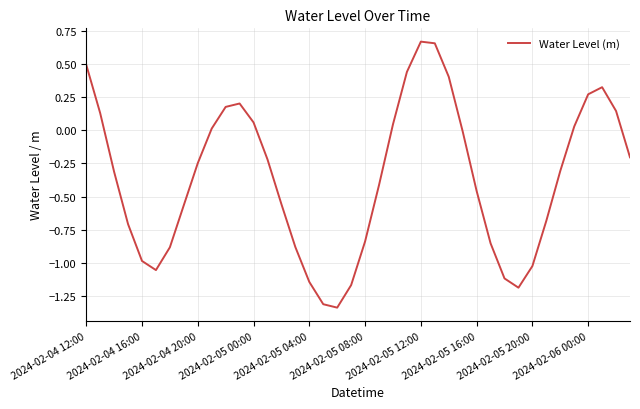

What is the difference between the maximum and minimum values?

2.0